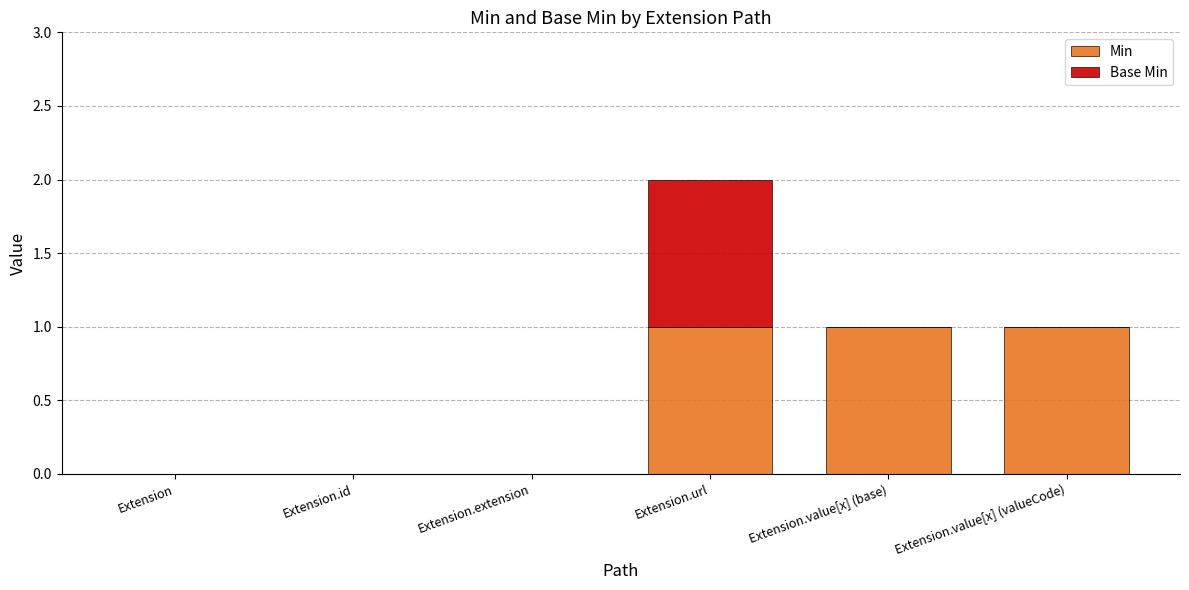

At which category is the sum across all series the highest?

Extension.url